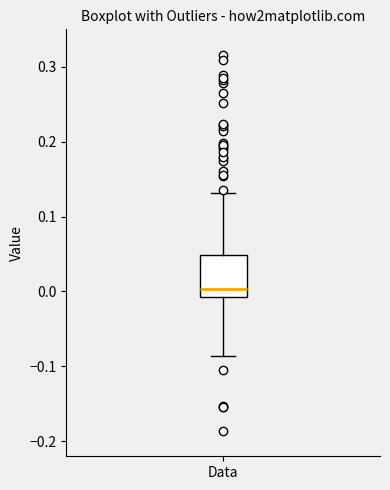

Read this box plot against the y-axis: the position of the median line, the range covered by the box, and the ends of both whiskers. The values are not printed on the chart, so give them approximately, as read against the axis.

median 0.00, box -0.01 to 0.05, whiskers -0.09 to 0.13